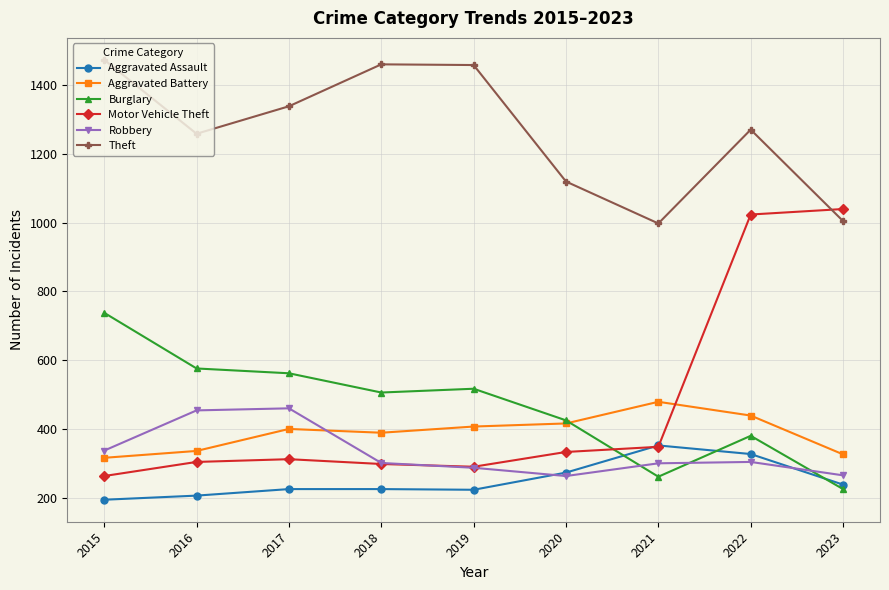

What is the difference between the maximum and minimum values in the Motor Vehicle Theft series?

777